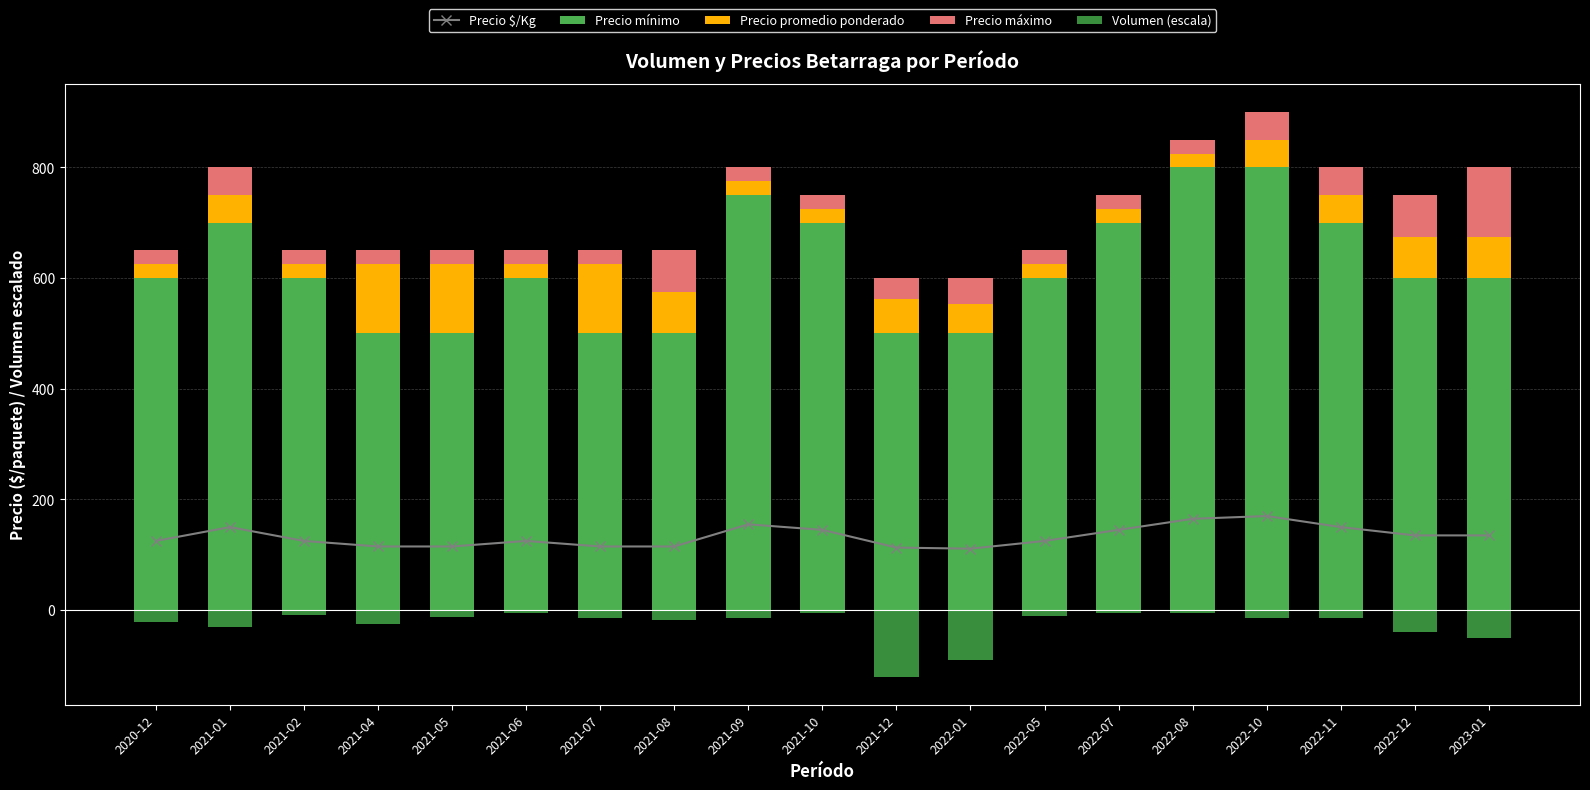

Between 2021-02 and 2021-05, which is larger?

2021-02